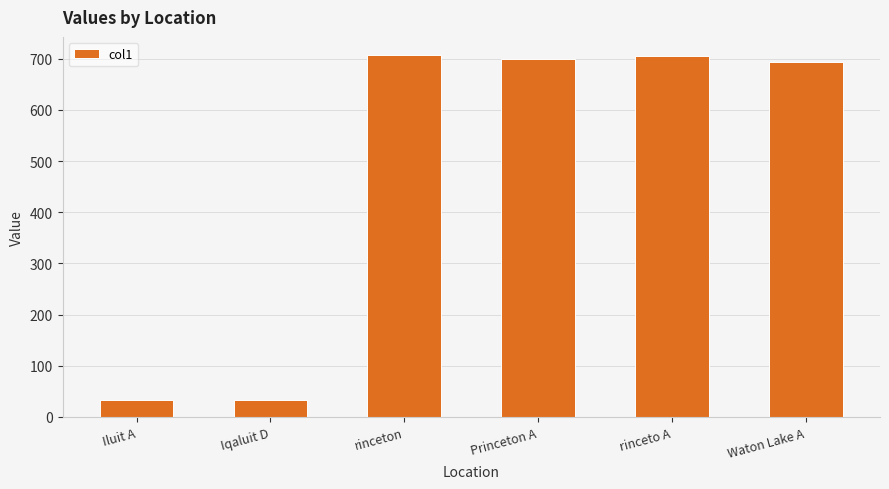

What is the difference between the second highest and minimum values?

671.1